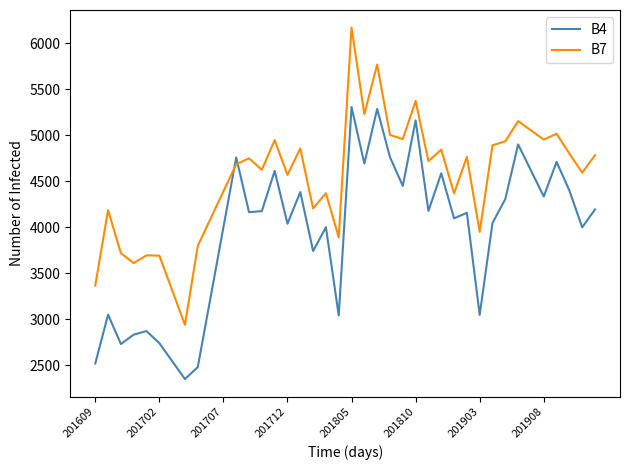

Is this an area chart (filled region under the line)?

No